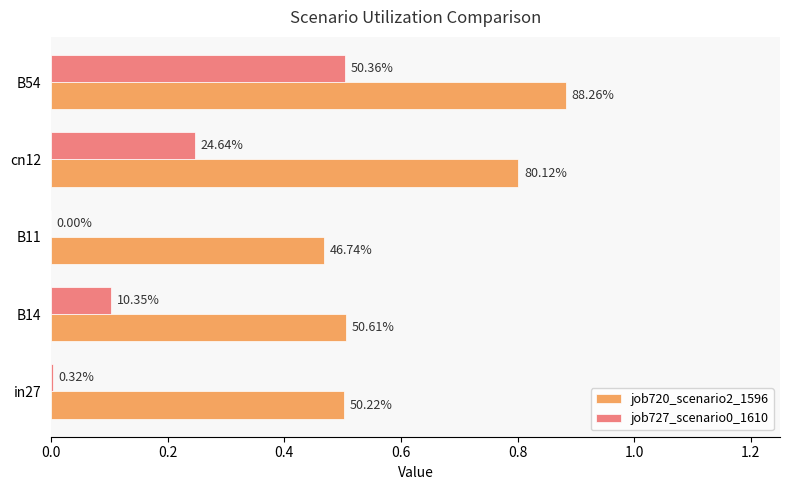

Reading left to right, transcribe all the data shown in this chart.

job720_scenario2_1596: 0.5	0.5	0.5	0.8	0.9
job727_scenario0_1610: 0.0	0.1	0.0	0.2	0.5